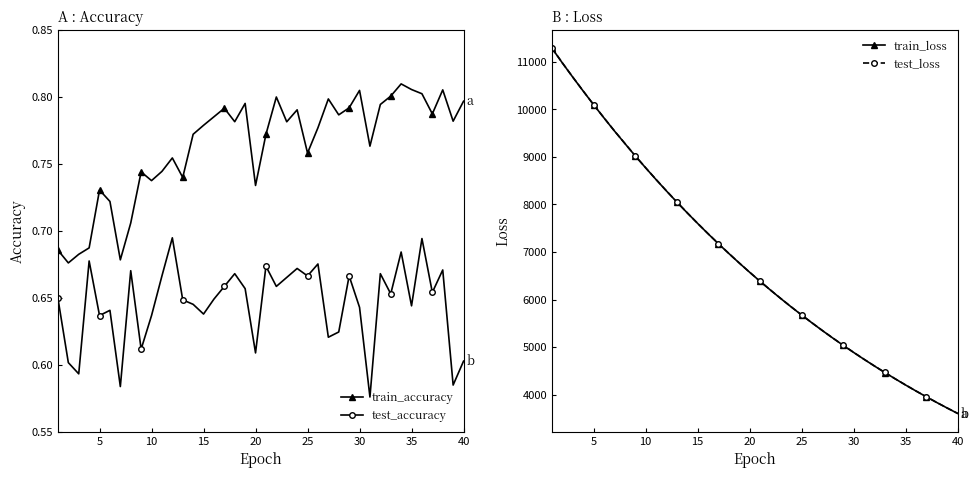

True or false: test_loss and train_loss intersect in this chart.

False